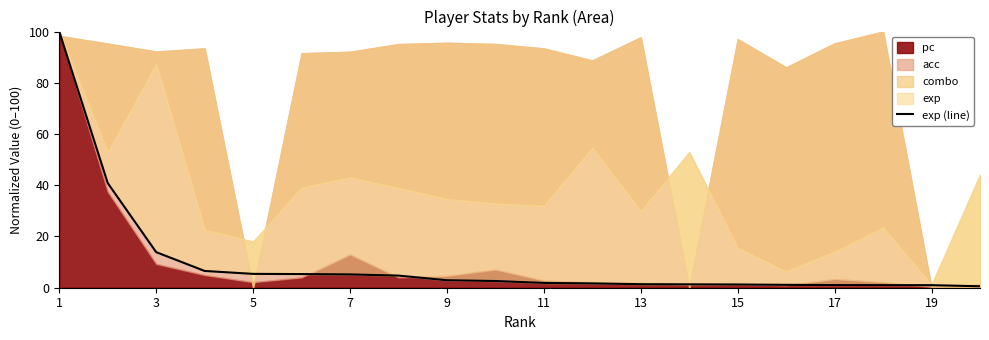

At which category does the chart reach its minimum across all series?

19